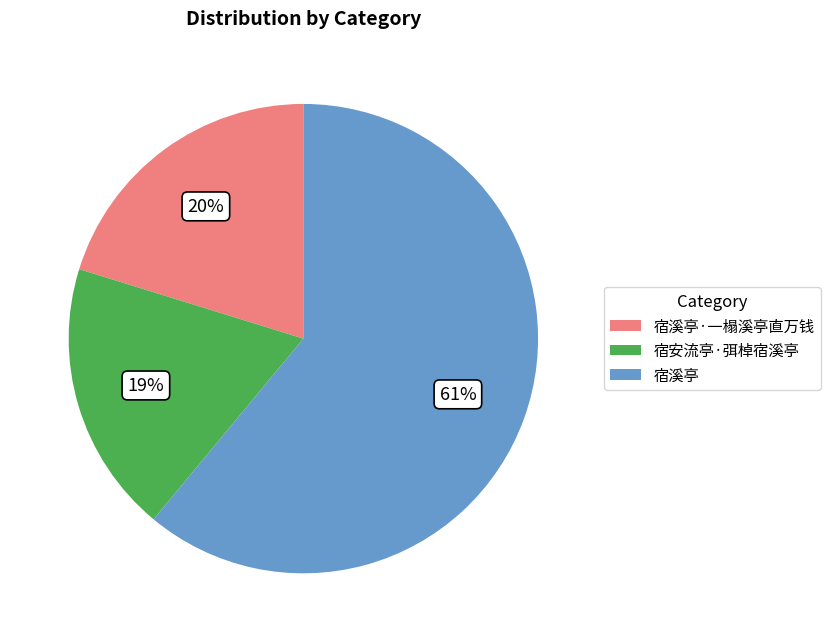

To the nearest percent, what is the average slice percentage?

33%